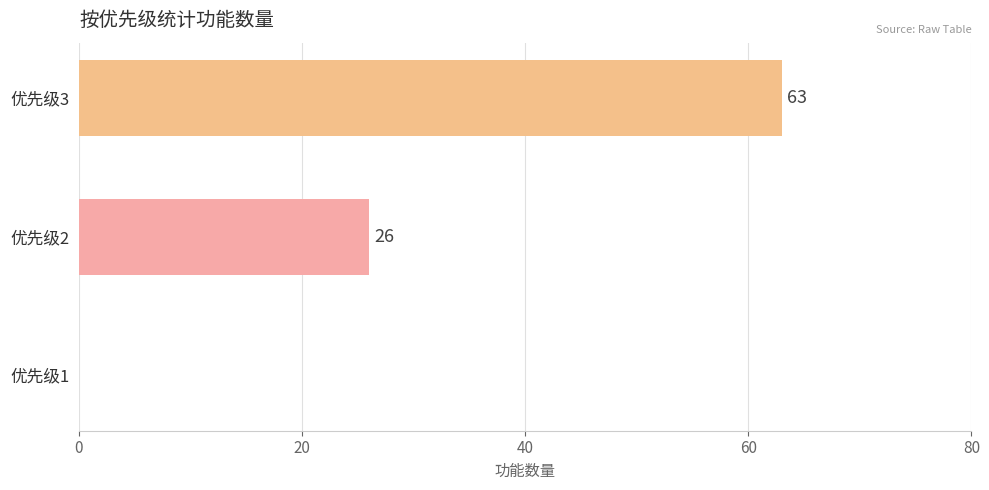

What is the change in value from 优先级2 to 优先级3?

+37